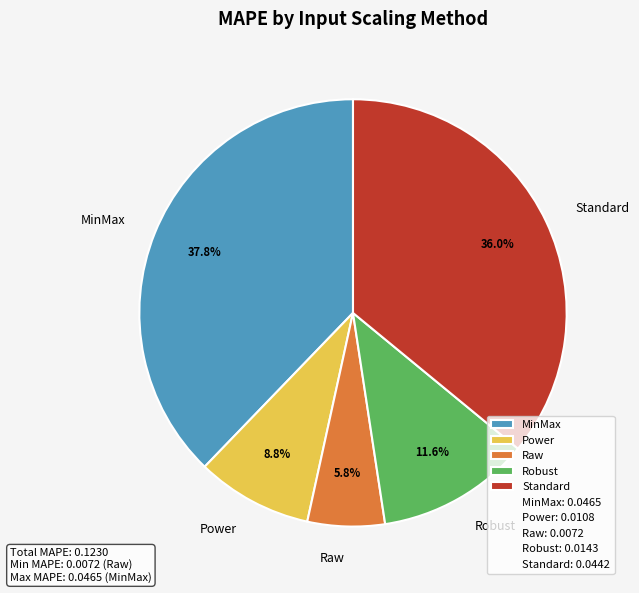

What percentage is NOT represented by Robust?

88.4%